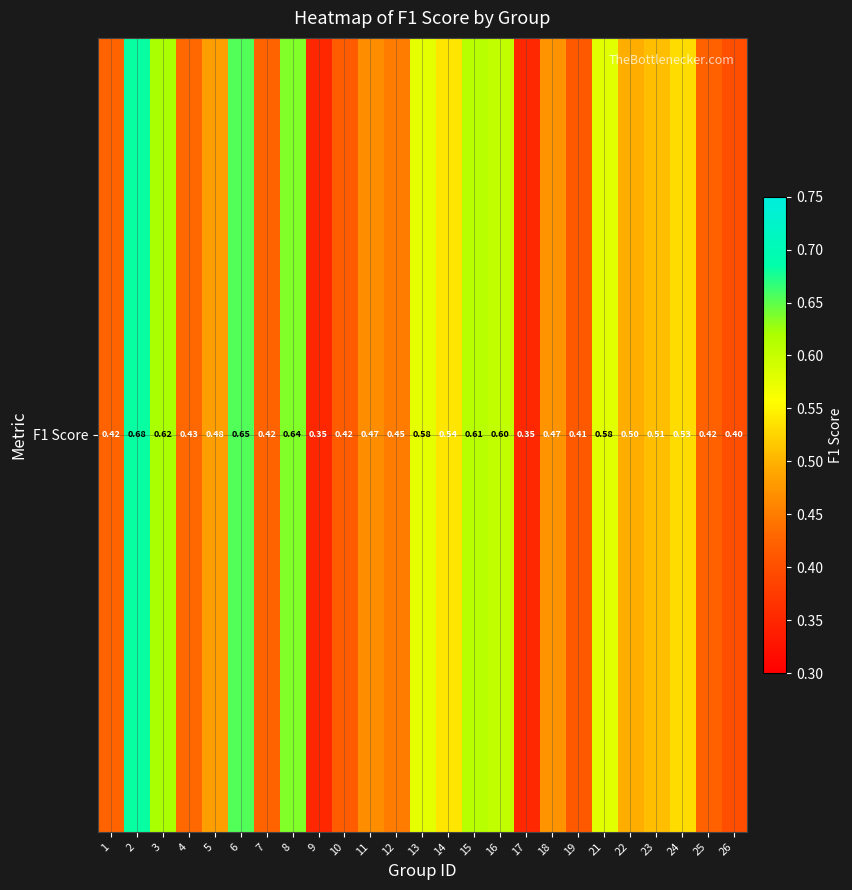

Which category has the highest value across all series?

2